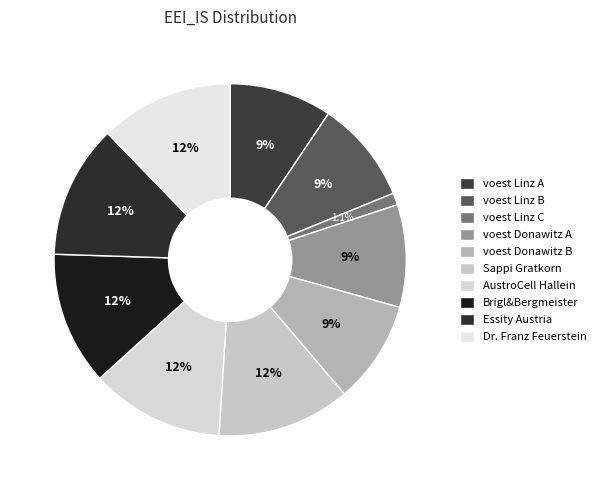

Does voest Linz B account for over 50% of the chart?

No